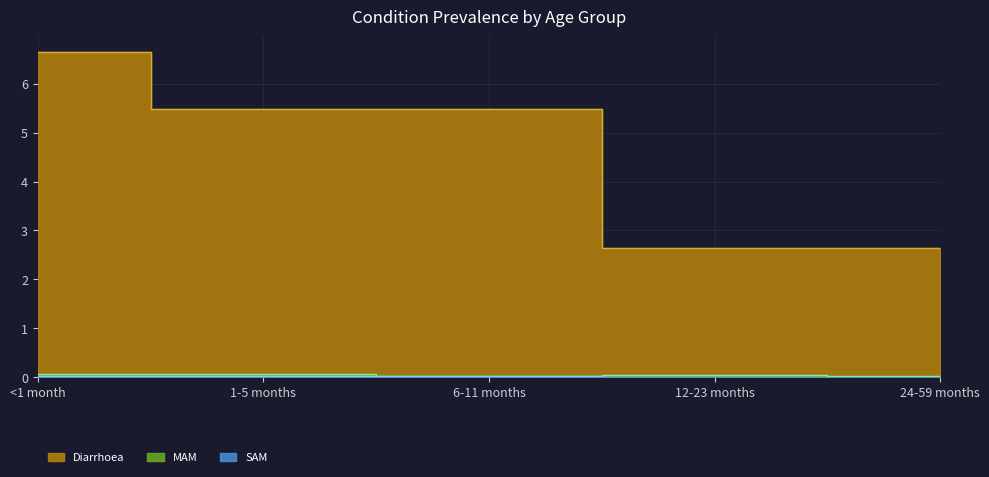

At 12-23 months, list the series in order from smallest to largest.

SAM, MAM, Diarrhoea